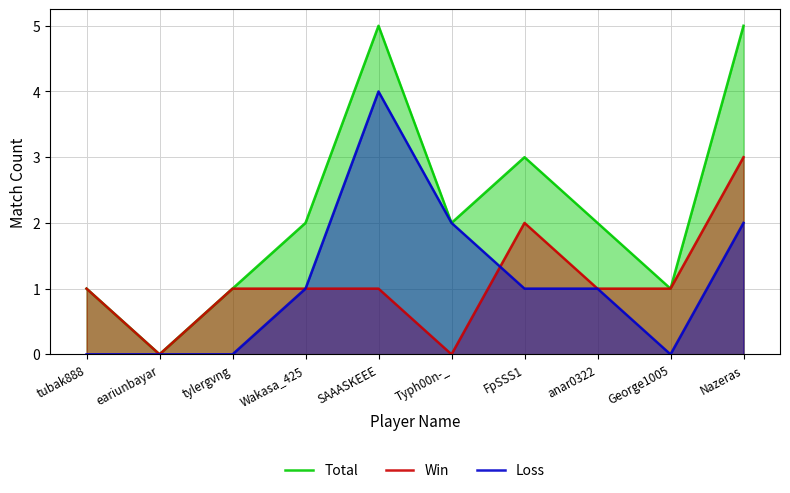

What is the label of the 9th point from the left?

George1005